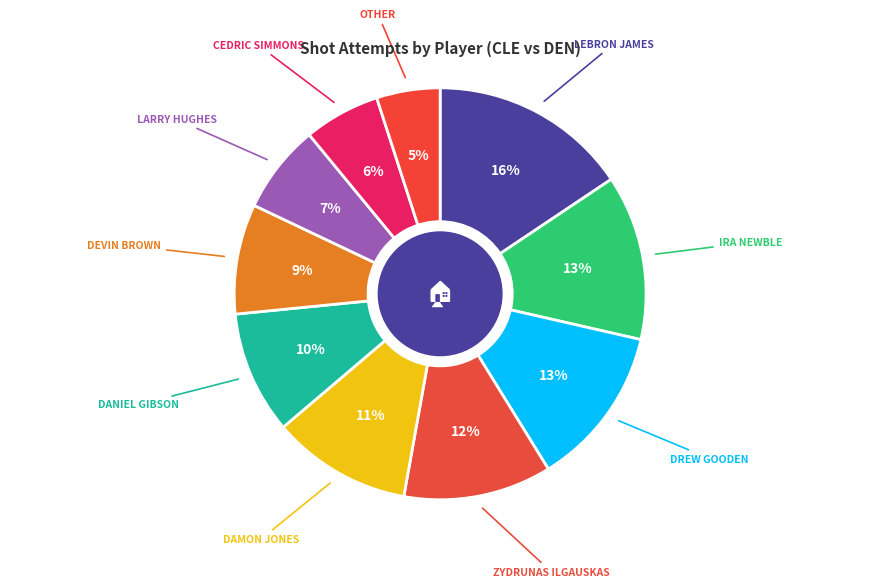

How many slices are in this pie chart?

10